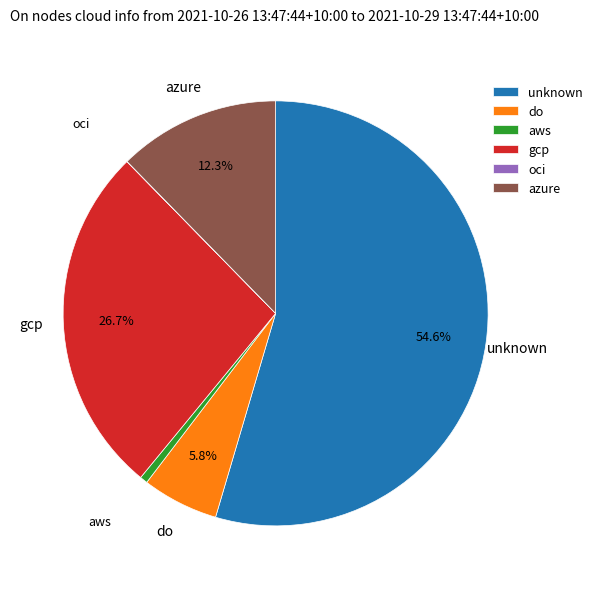

Is there any slice that represents more than half of the pie?

Yes